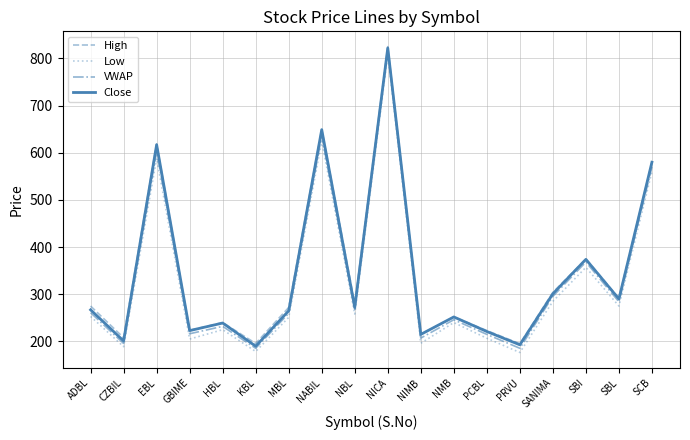

What are all the series names shown in the legend?

High, Low, VWAP, Close